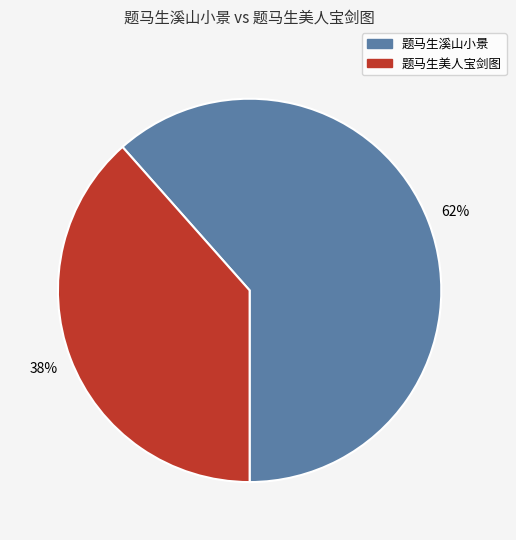

What percentage is the 题马生溪山小景 slice, to the nearest percent?

62%